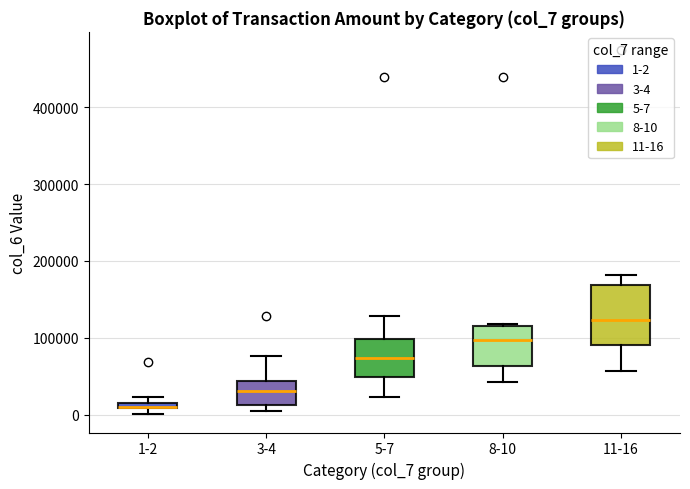

Which box is the tallest, from its lower edge to its upper edge?

11-16